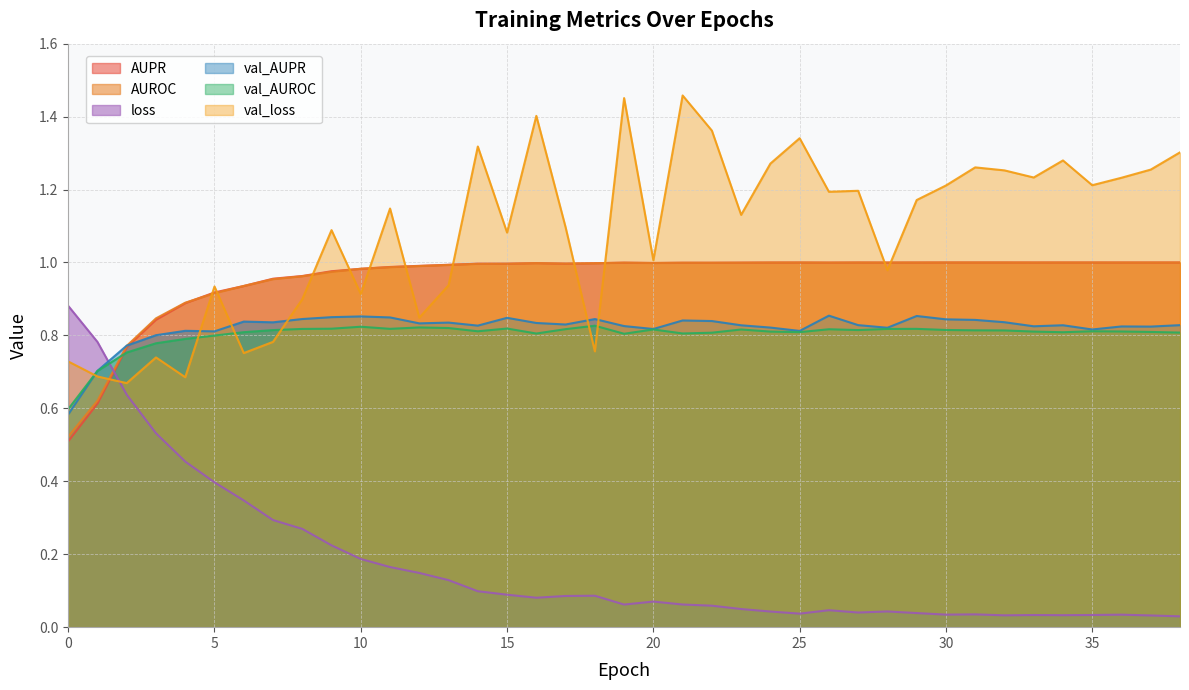

List the series in order of their peak value, highest first.

val_loss, AUROC, AUPR, loss, val_AUPR, val_AUROC